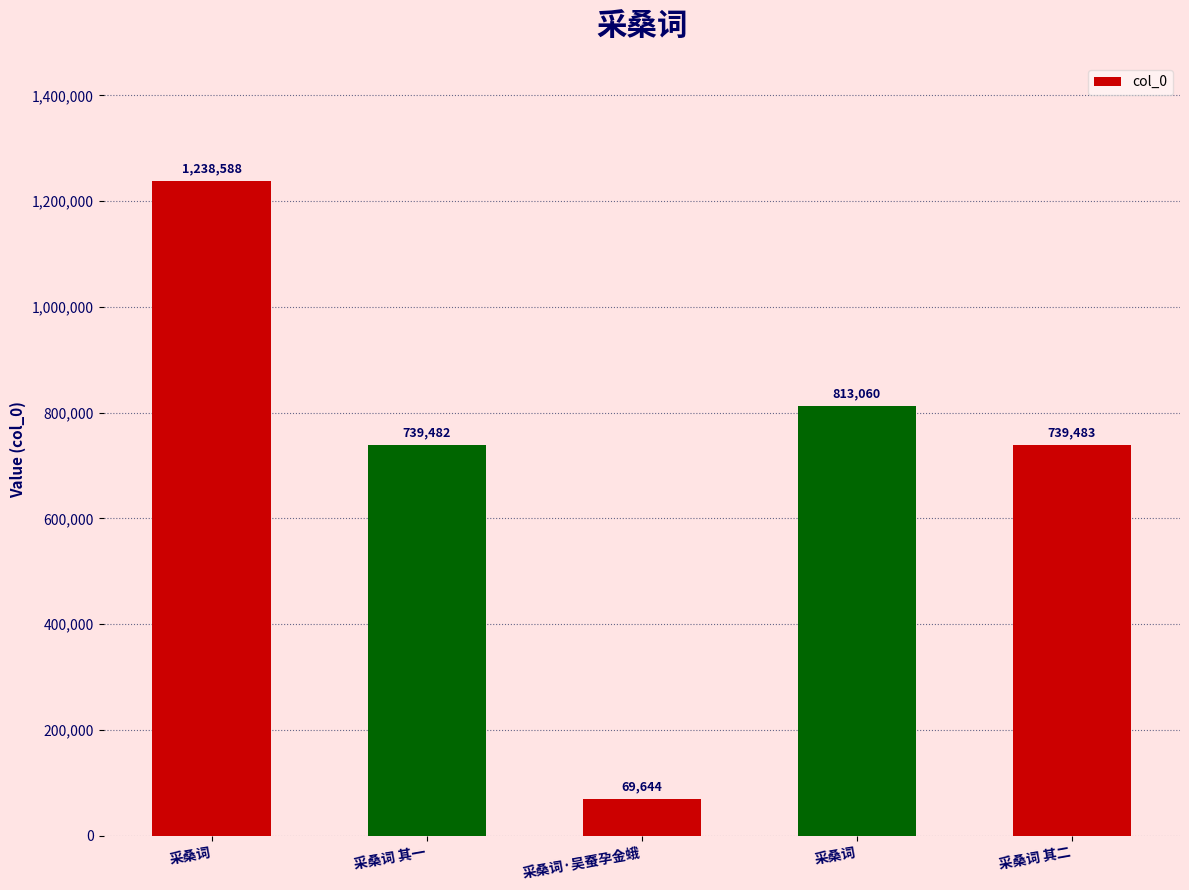

Does the chart contain any negative values?

No